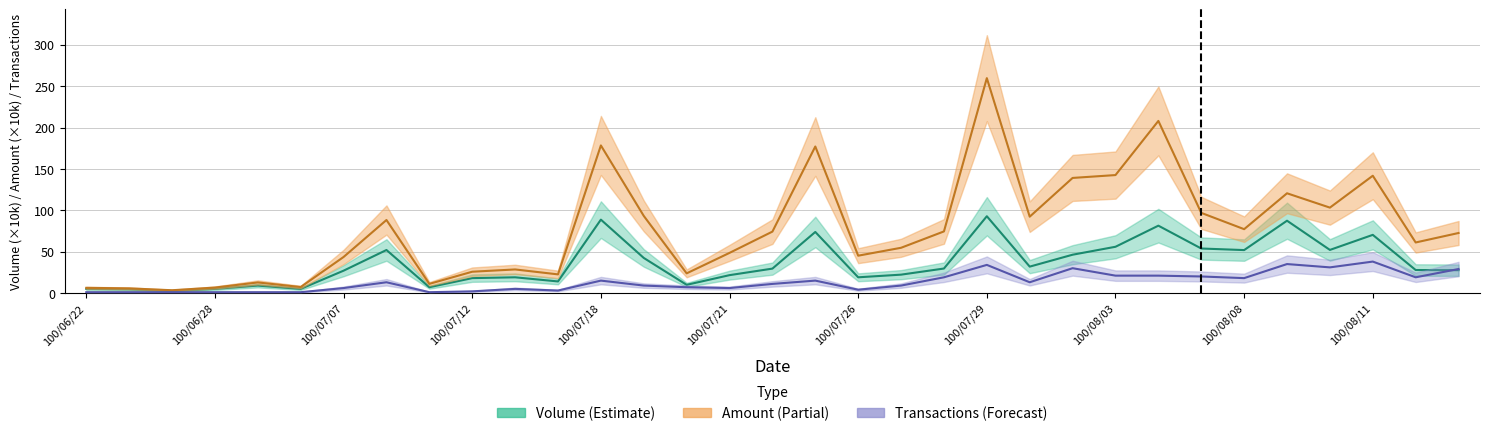

Between 100/07/13 and 100/07/19, which series saw the biggest shift?

Amount